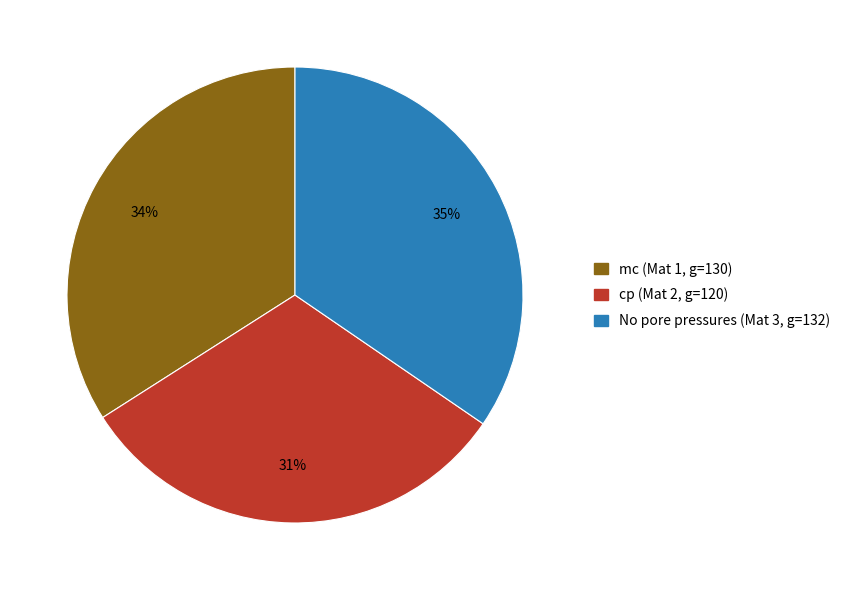

To the nearest percent, what is the average slice percentage?

33%